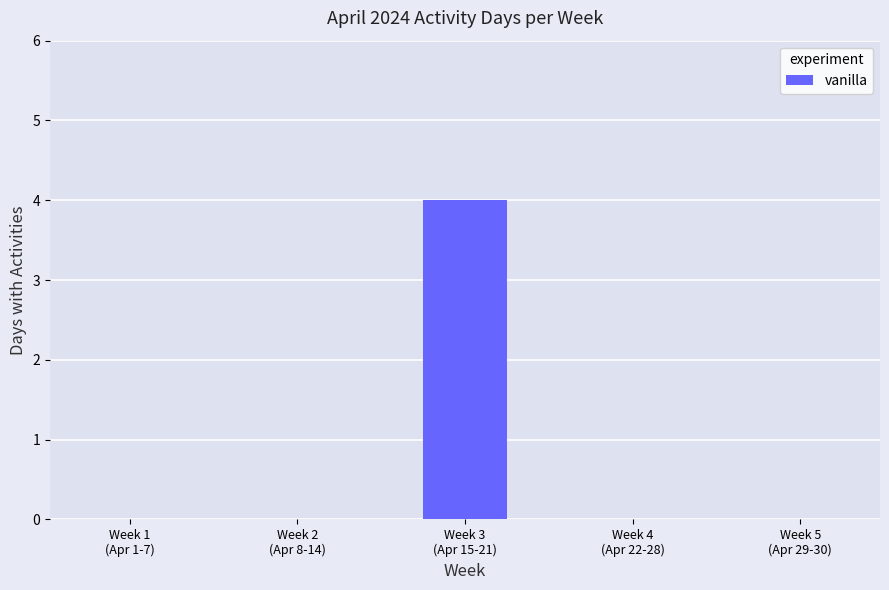

What is the greatest value displayed?

4